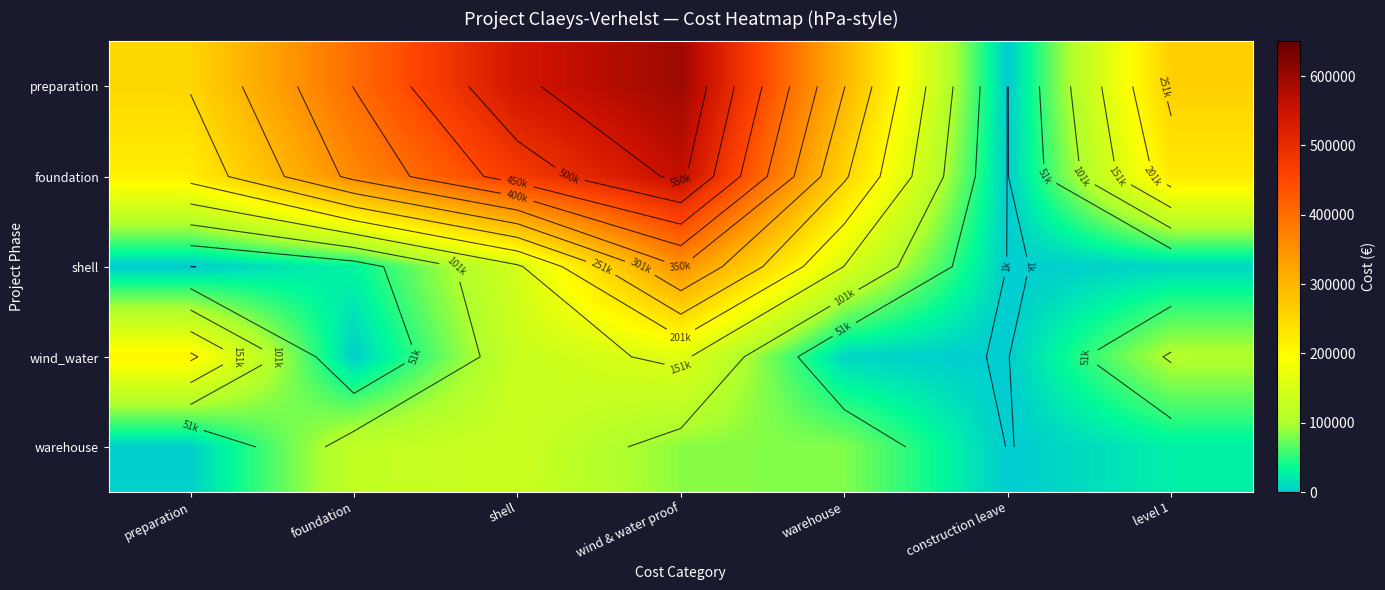

The value of foundation at construction leave is 0.0. True or false?

False